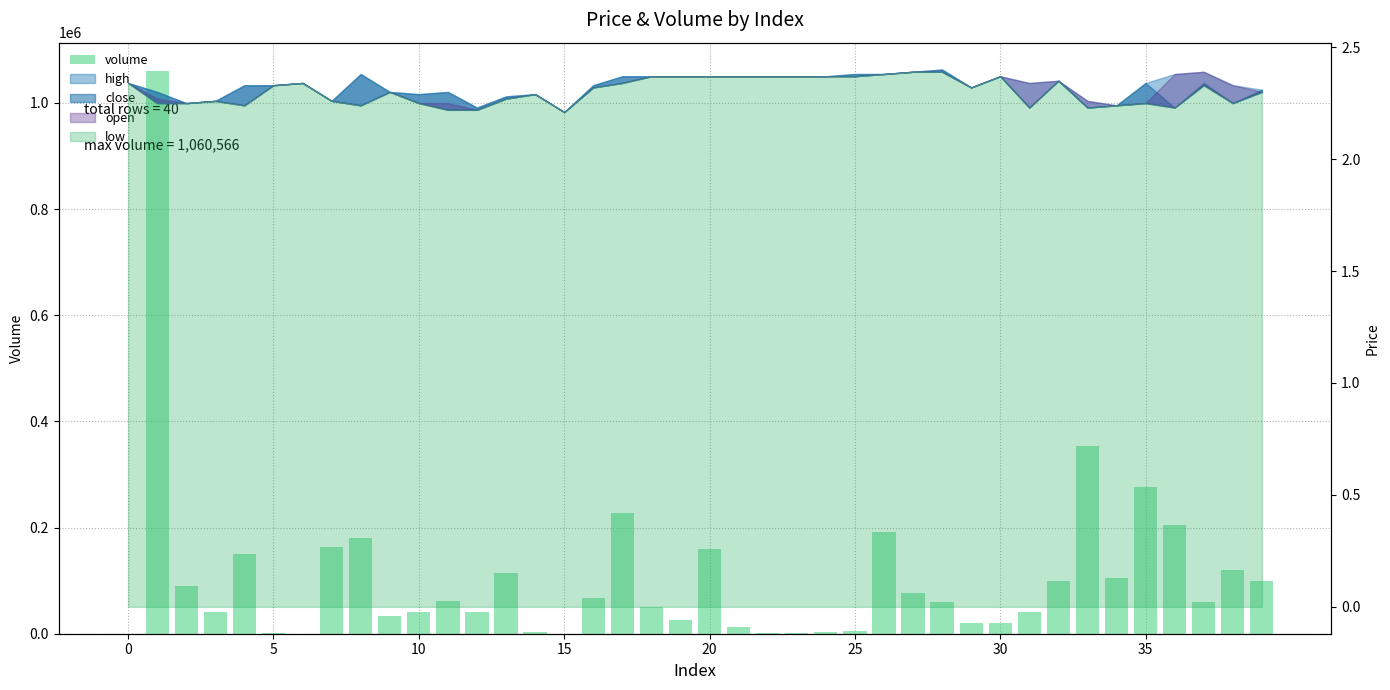

What is the sum of all values?

4262547.4